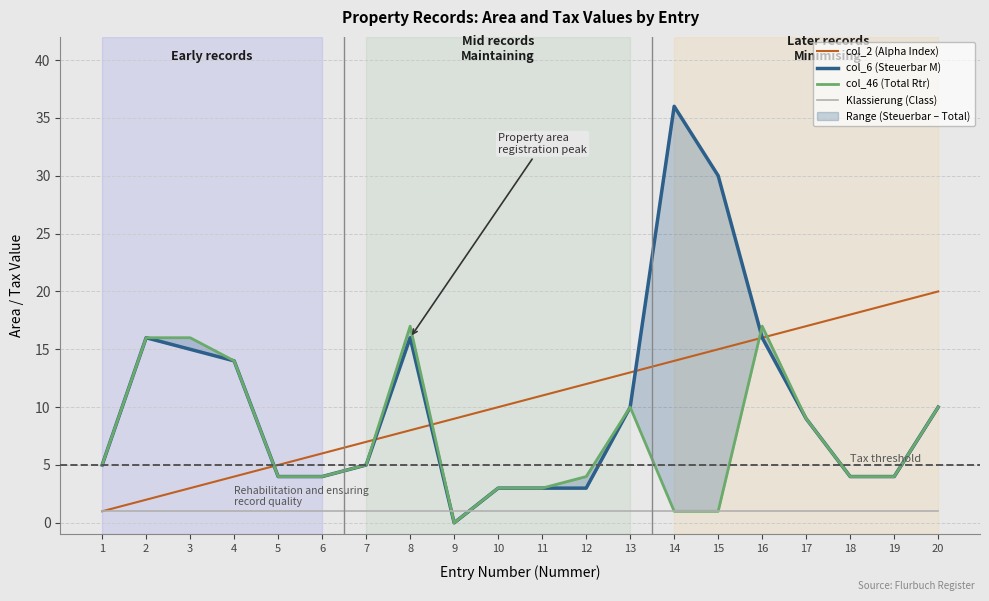

Reading right to left, list all the values displayed in this chart.

col_2 (Alpha Index): 20	19	18	17	16	15	14	13	12	11	10	9	8	7	6	5	4	3	2	1
col_6 (Steuerbar M): 10	4	4	9	16	30	36	10	3	3	3	0	16	5	4	4	14	15	16	5
col_46 (Total Rtr): 10	4	4	9	17	1	1	10	4	3	3	0	17	5	4	4	14	16	16	5
Klassierung (Class): 1	1	1	1	1	1	1	1	1	1	1	1	1	1	1	1	1	1	1	1